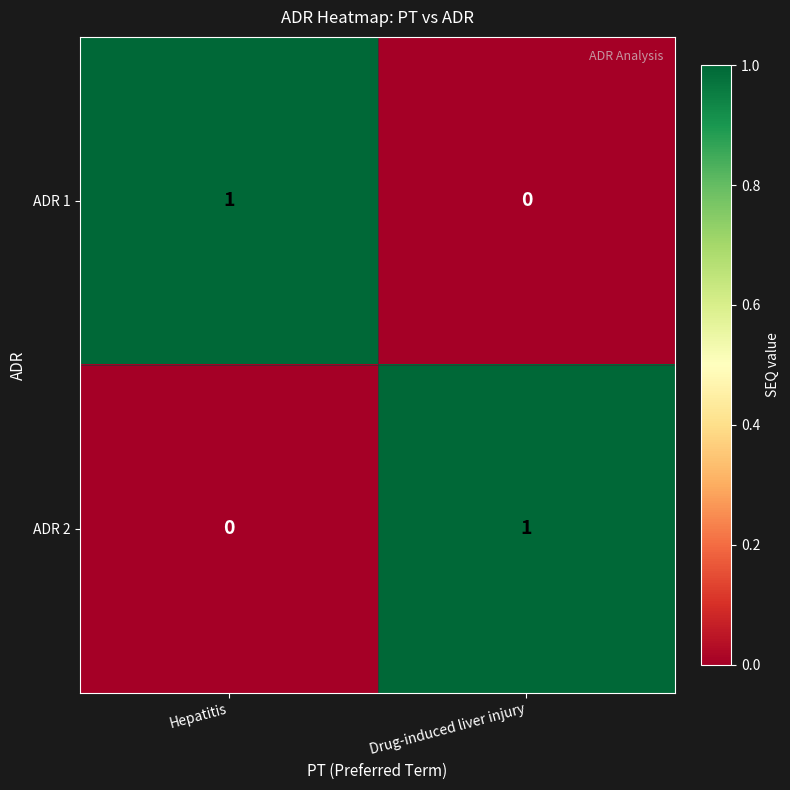

True or false: ADR 1 has a value of 2 at Hepatitis.

False